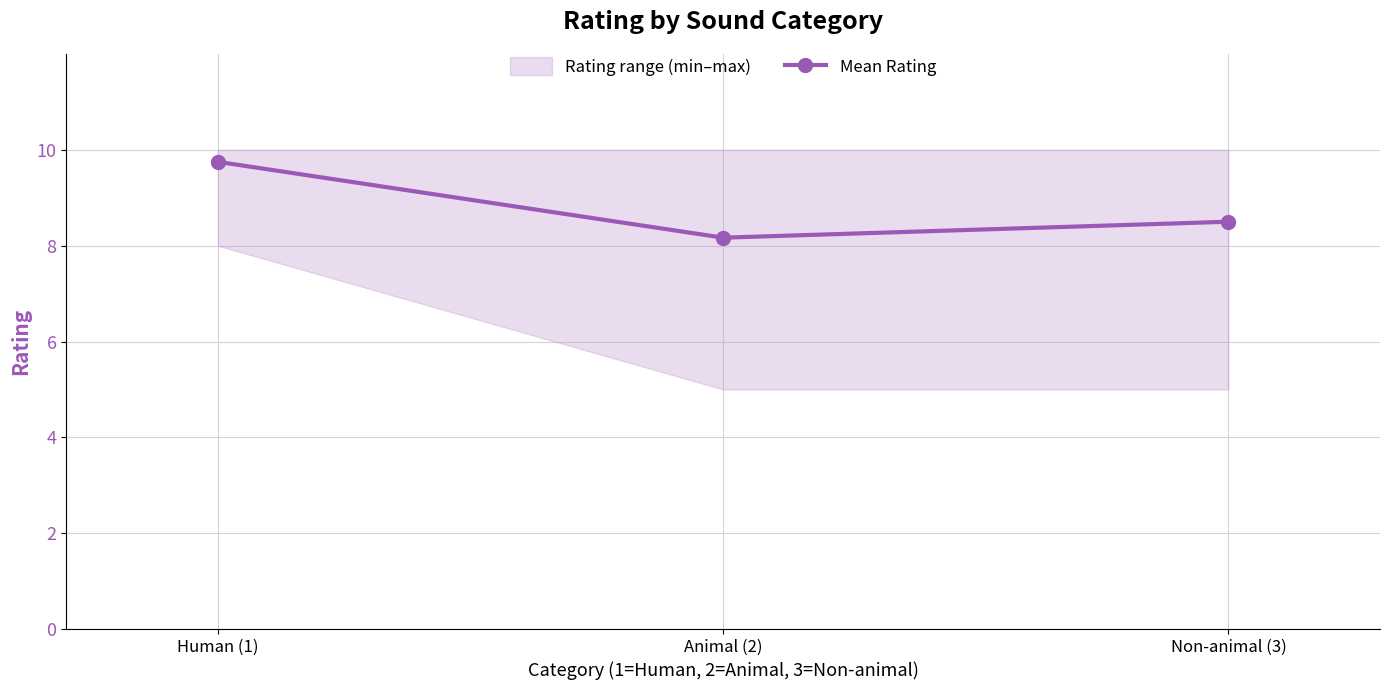

How many lines are shown in the chart?

1